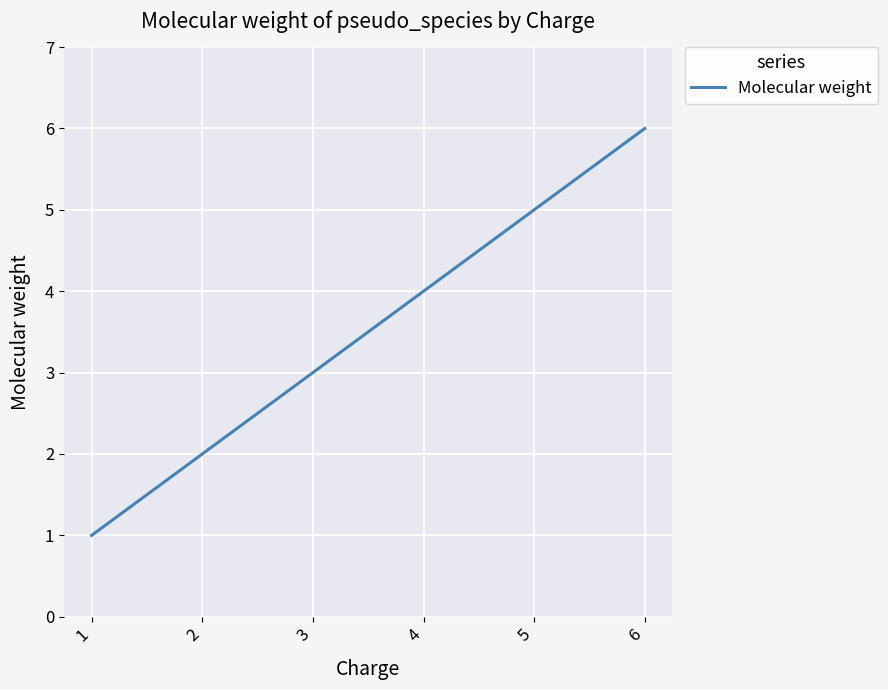

What is the minimum value shown in the chart?

1